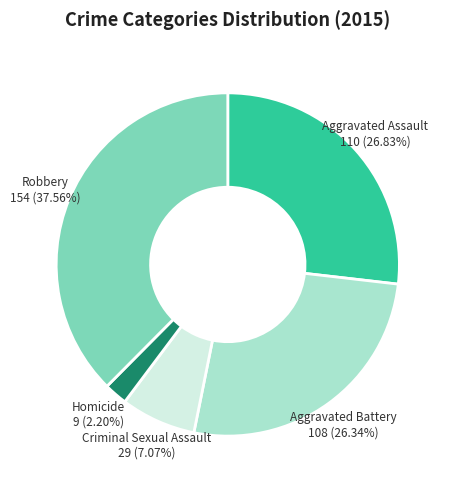

To the nearest percent, what portion does Aggravated Assault represent?

27%